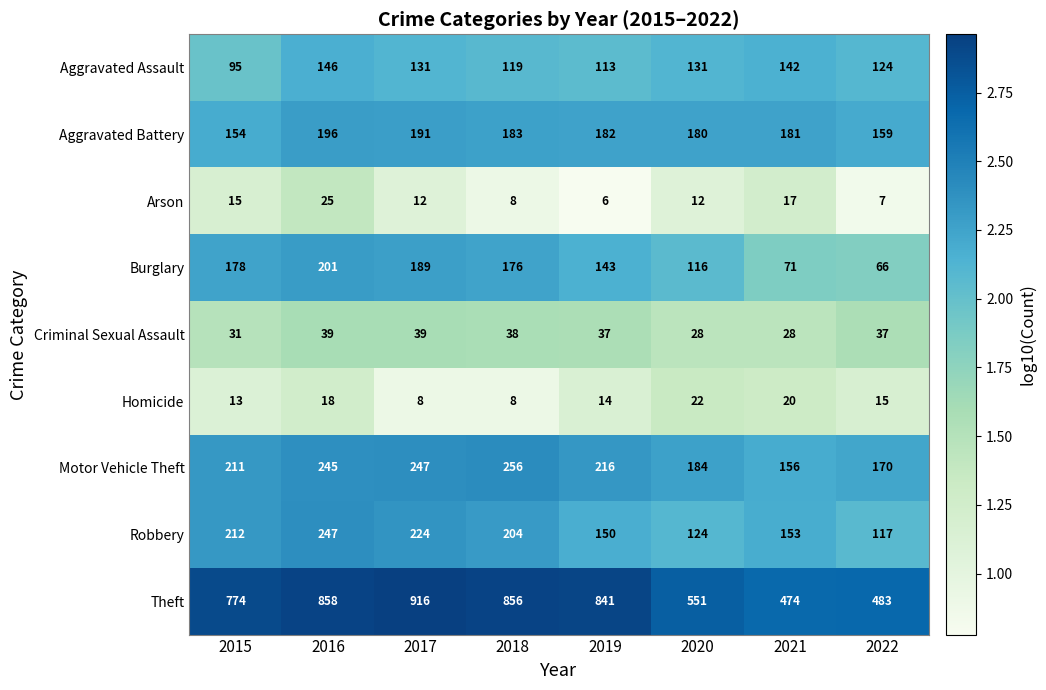

The Criminal Sexual Assault series shows 37 at 2019. True or false?

True